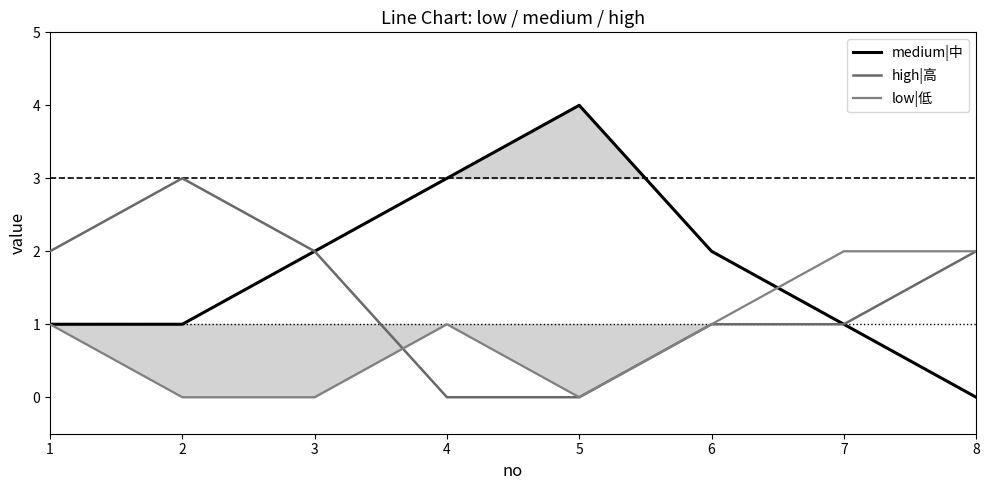

How many series are shown in this chart?

3